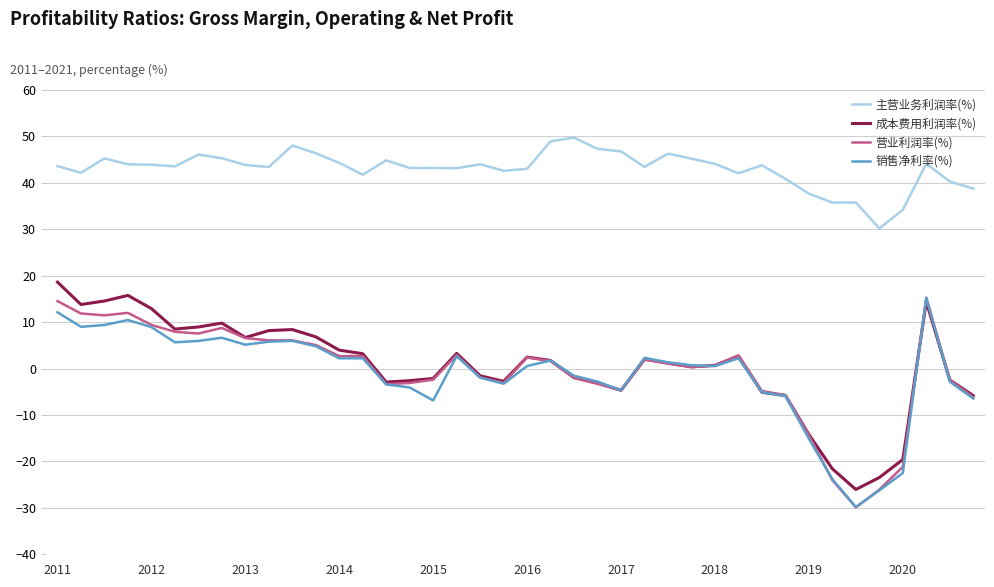

True or false: 主营业务利润率(%) and 成本费用利润率(%) intersect in this chart.

False